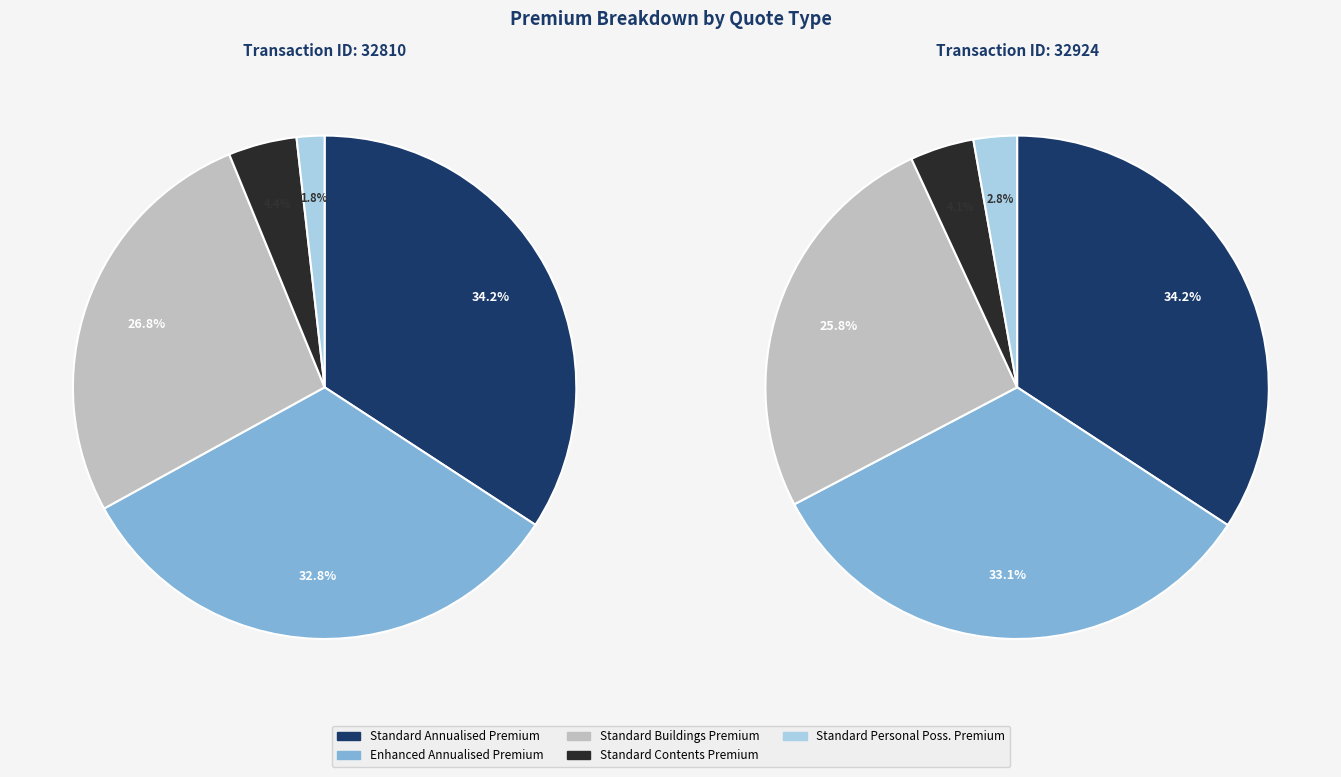

Does 32924 account for over 50% of the chart?

No